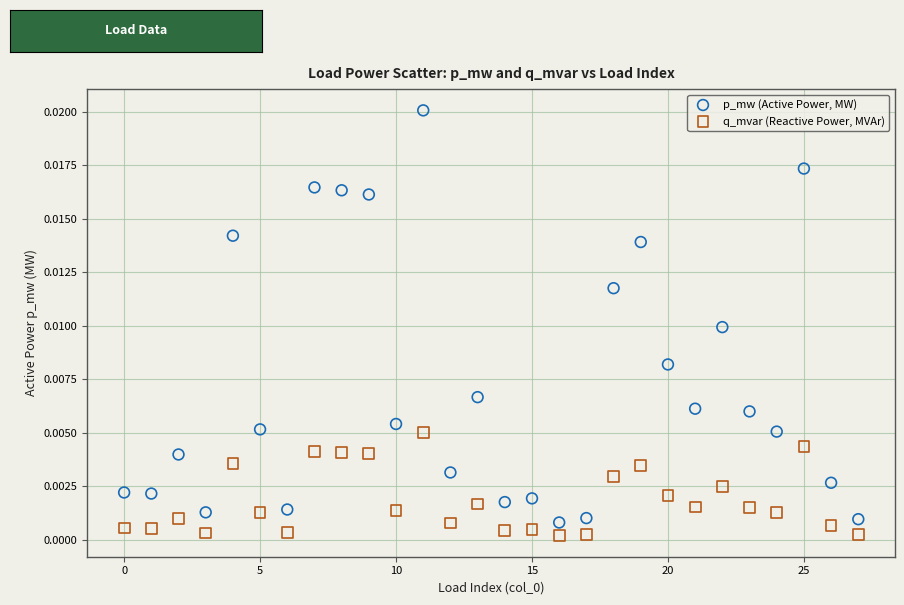

Which series contains the highest Y value?

p_mw (Active Power, MW)